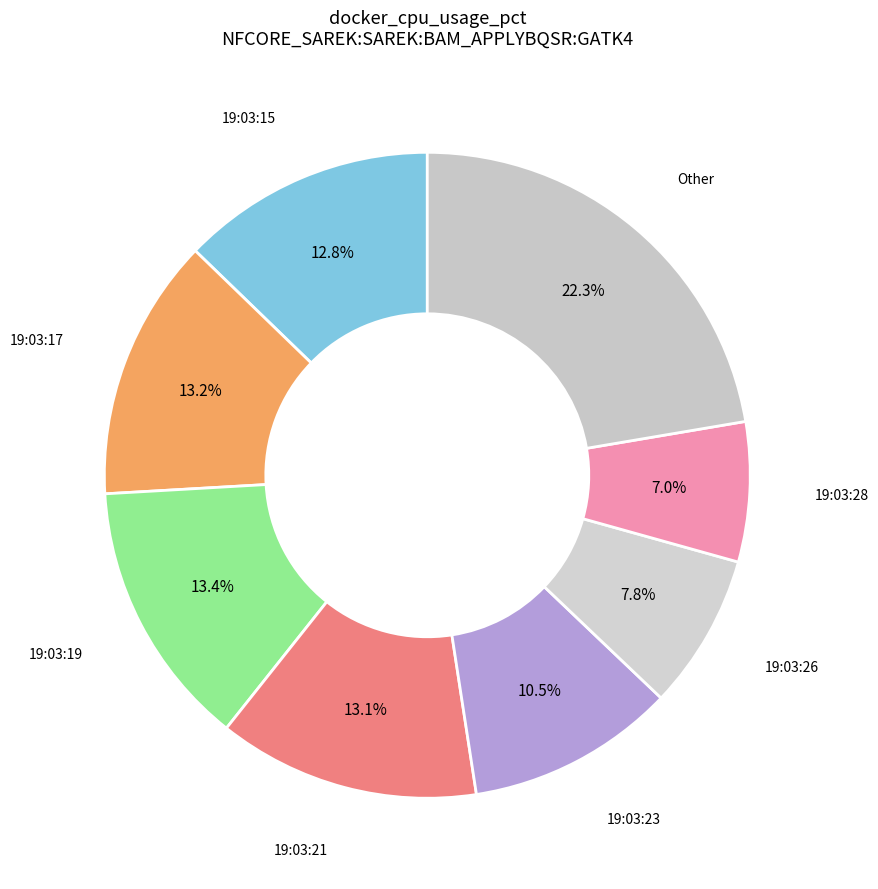

Approximately how many times larger is the value at 19:03:15 compared to 19:03:19?

1.0